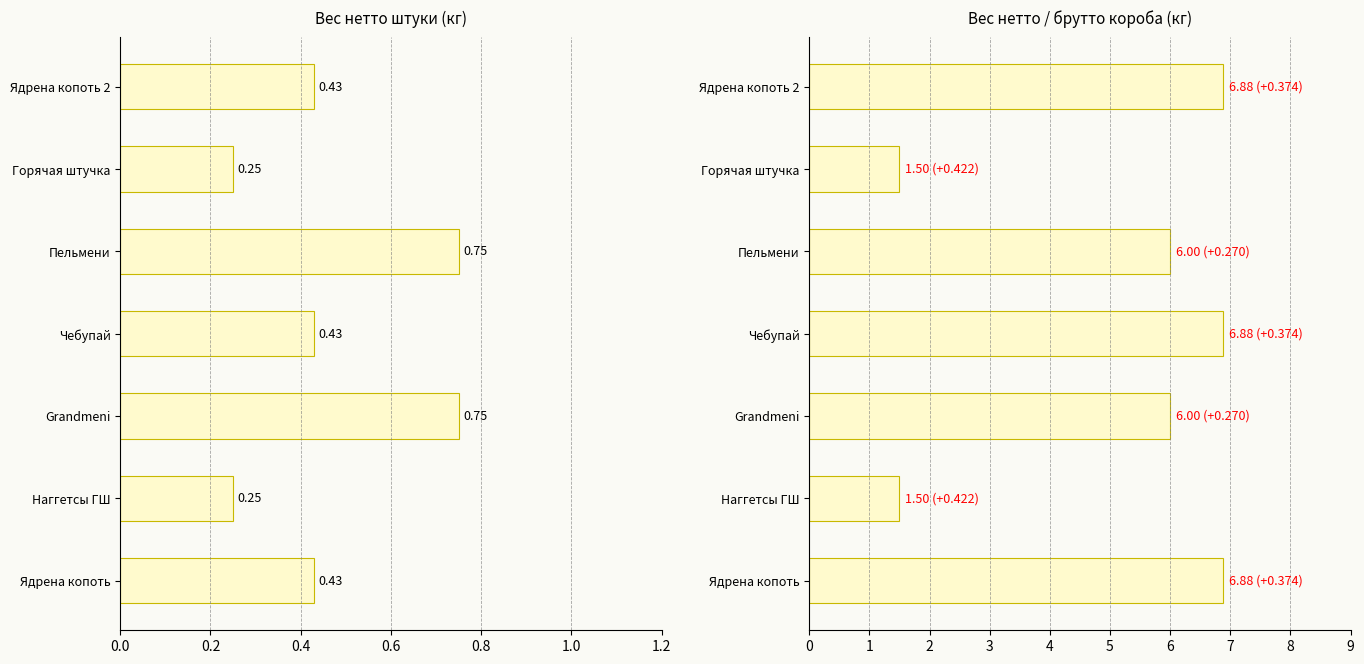

Reading left to right, list all the values displayed in this chart.

Вес нетто штуки, кг: 0.4	0.2	0.8	0.4	0.8	0.2	0.4
Вес нетто короба, кг: 6.9	1.5	6.0	6.9	6.0	1.5	6.9